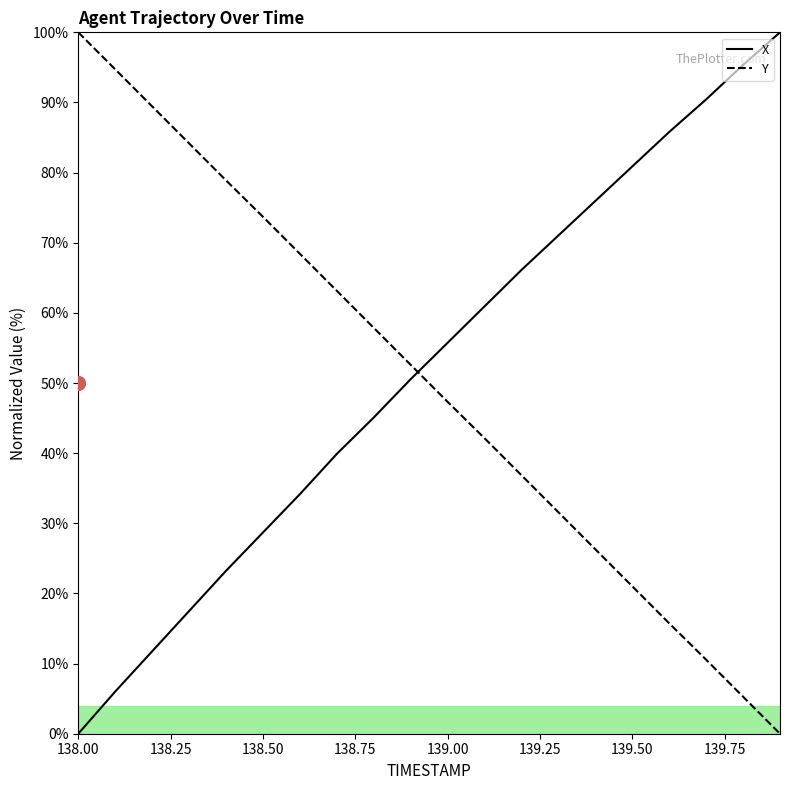

How many data points in Y are above 52?

10